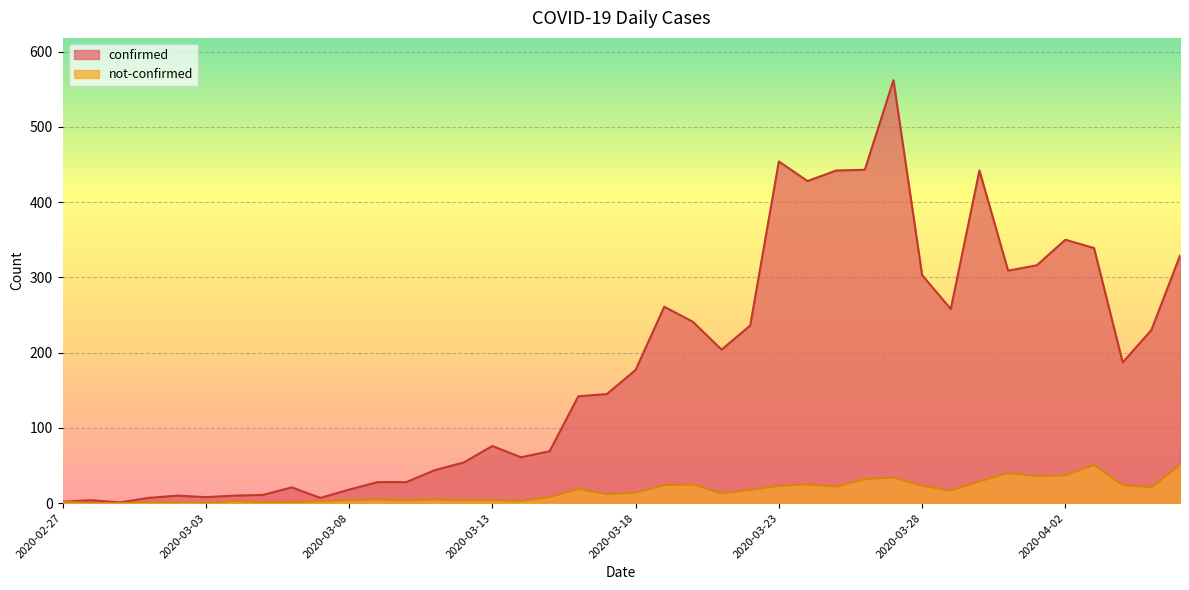

What is the lowest value of the confirmed series?

1